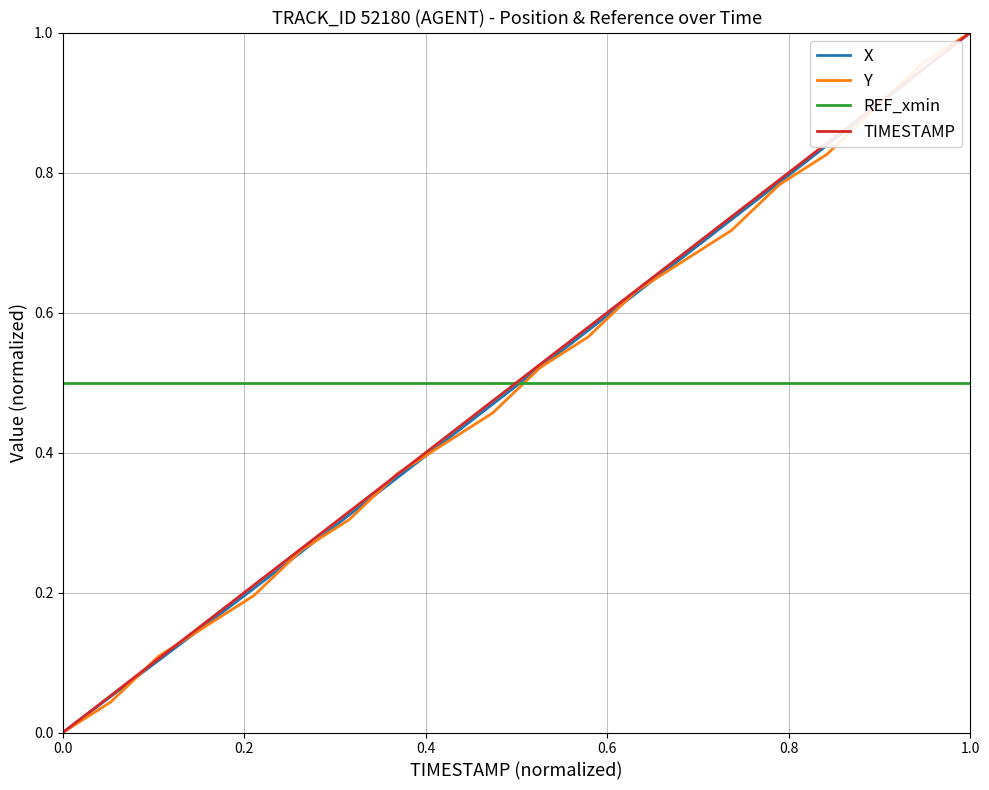

True or false: REF_xmin and Y cross at least once.

True